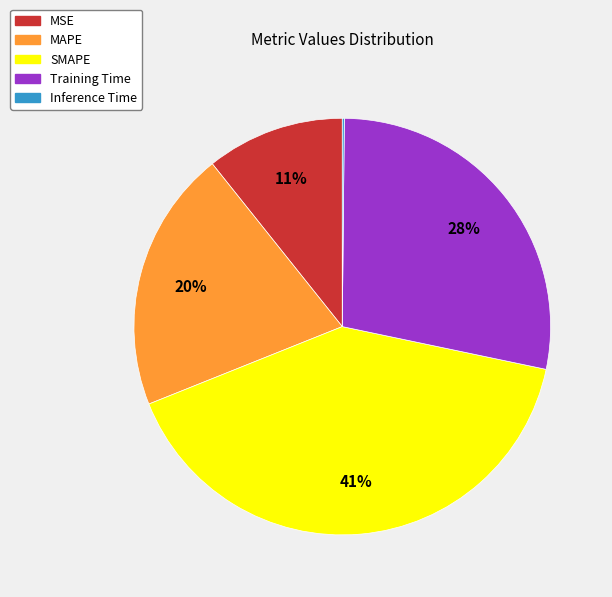

Combined, do MAPE and MSE account for over 50%?

No